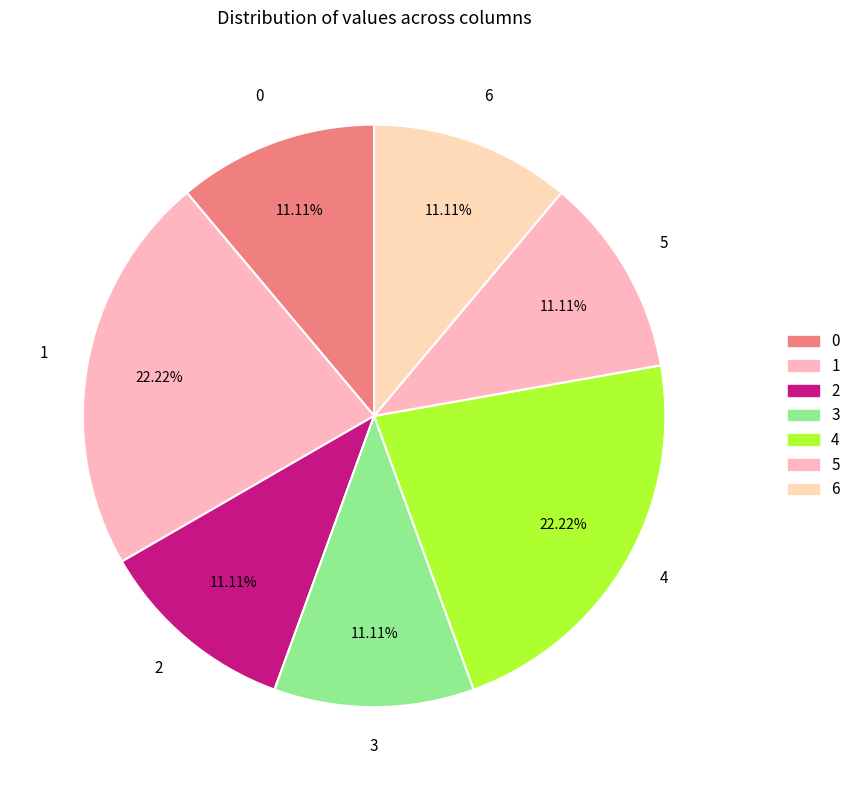

How many segments does this pie chart have?

7